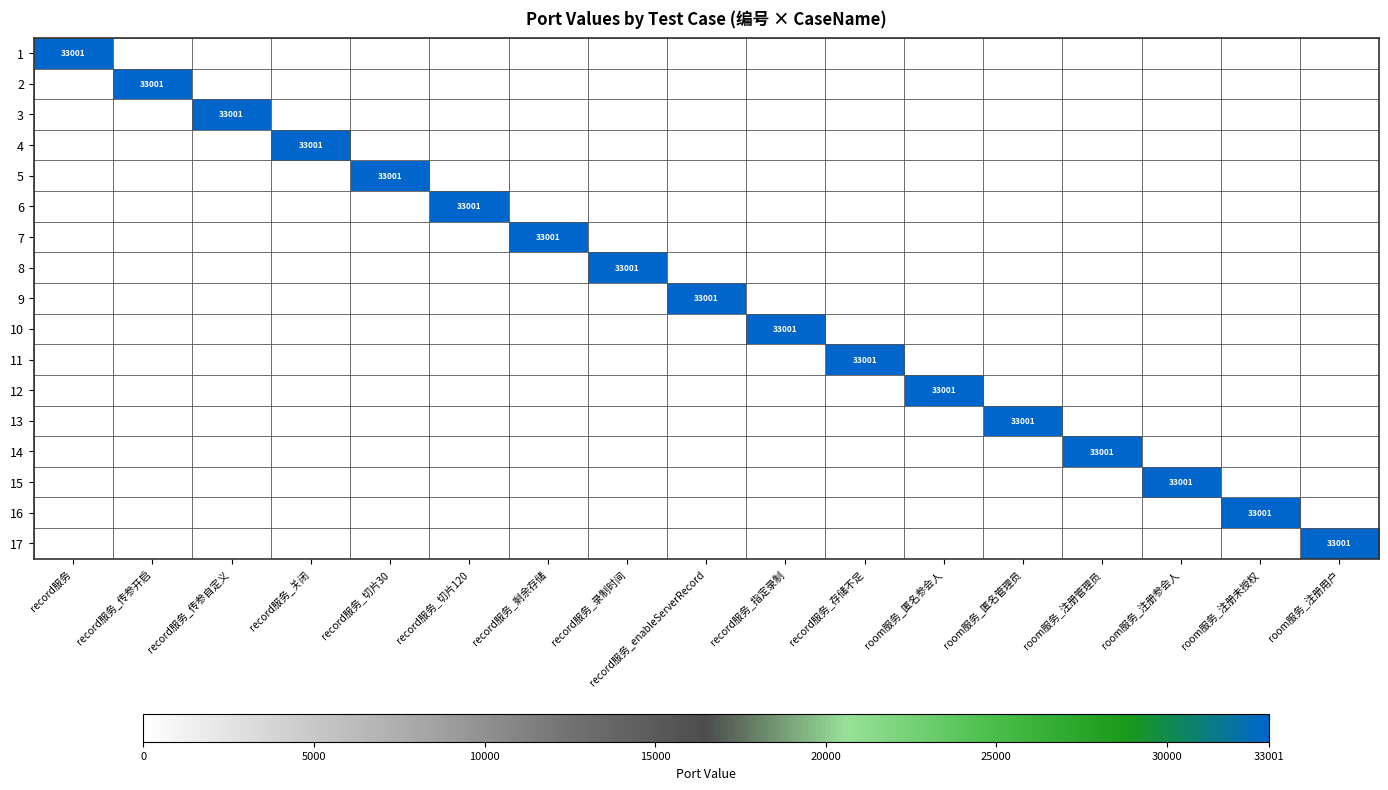

What is the spread (max minus min) of values at room服务_匿名管理员?

33001